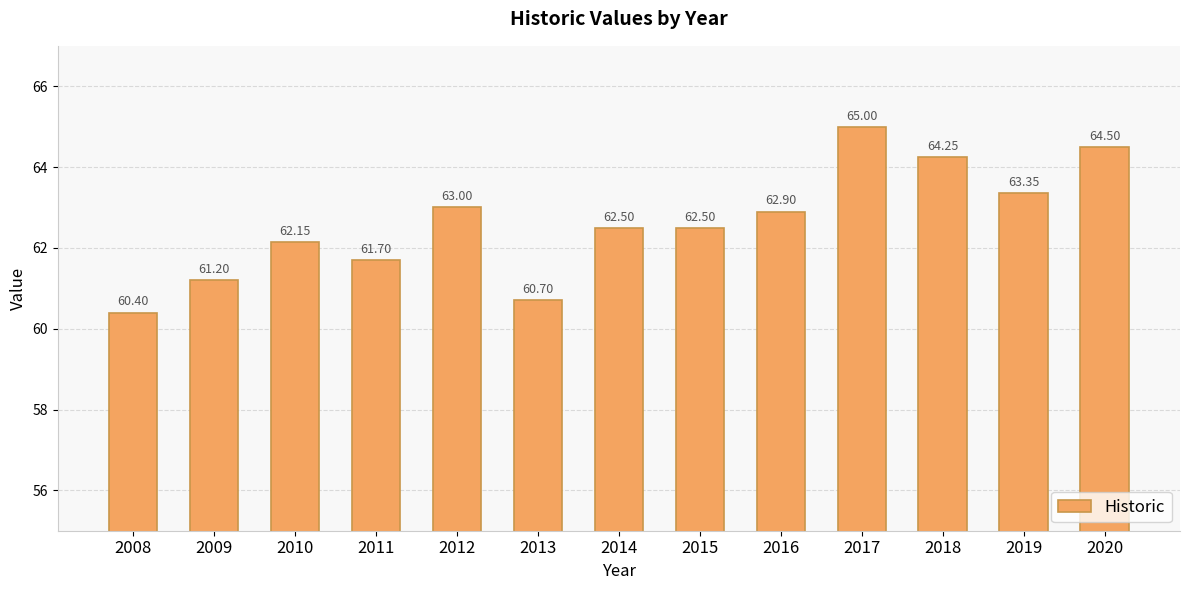

Are the bars grouped side by side (vs. stacked)?

No